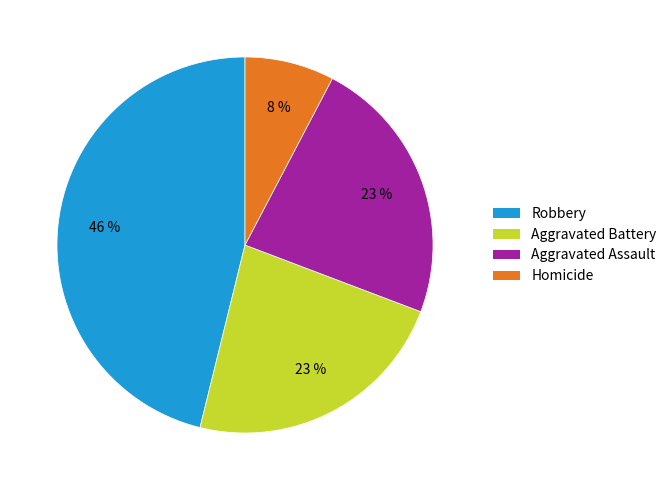

Count the number of slices in the pie.

4